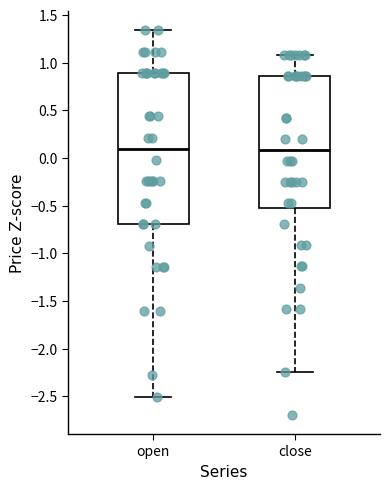

Where is the upper edge of the box for close on the y-axis? The values are not printed on the chart, so give them approximately, as read against the axis.

0.85